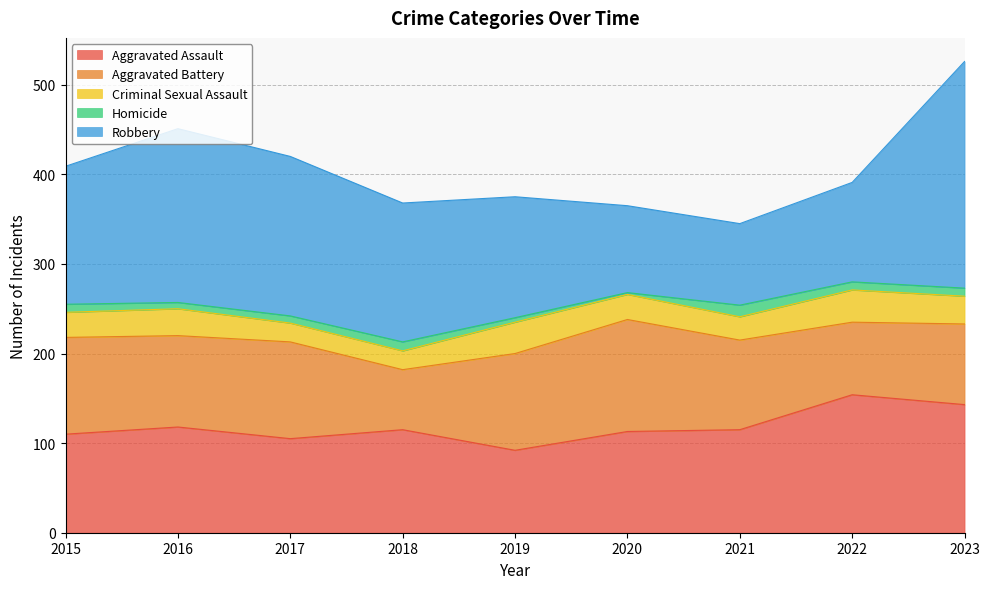

True or false: Robbery and Homicide cross at least once.

False